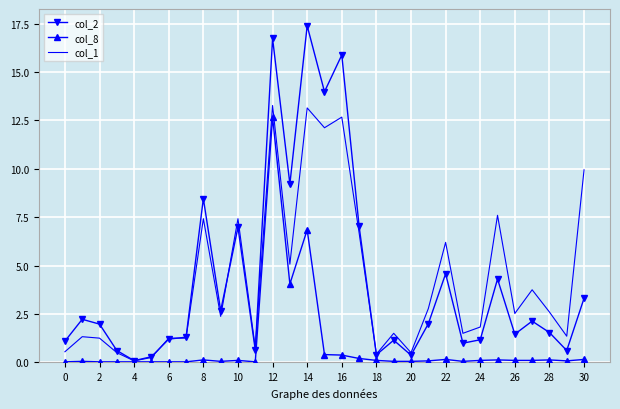

What is the highest value of the col_2 series?

17.4